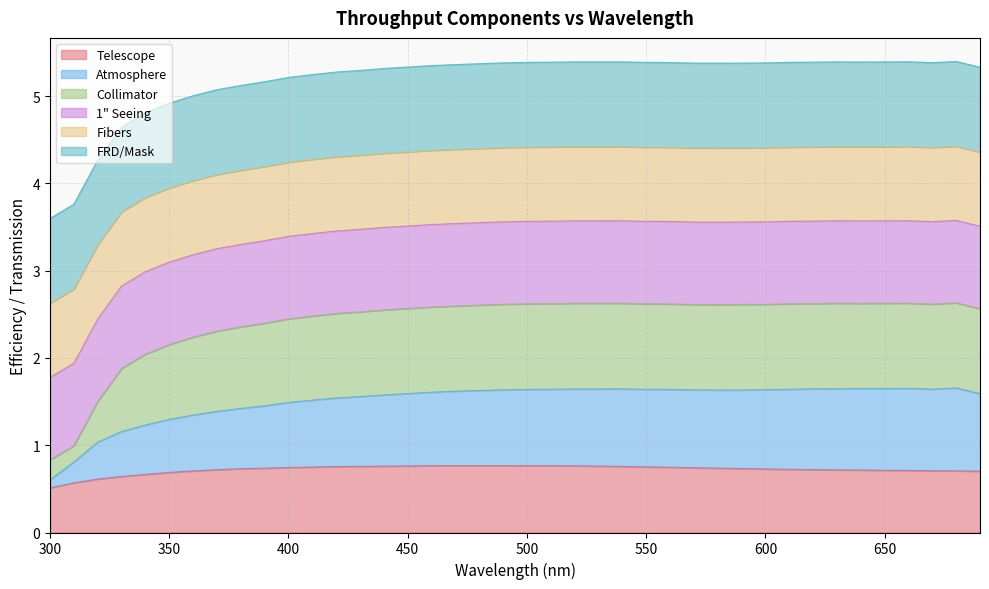

What is the sum of the Atmosphere values at 610 and 310?

2.4